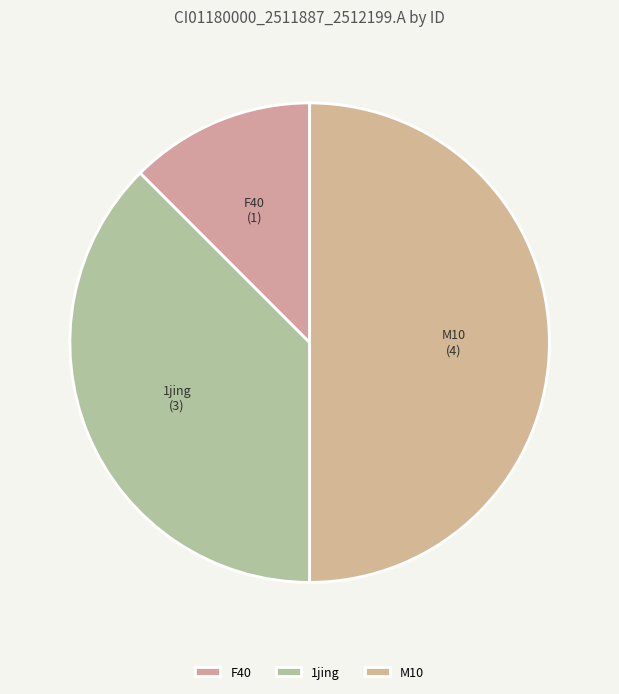

Which slice is the largest?

M10